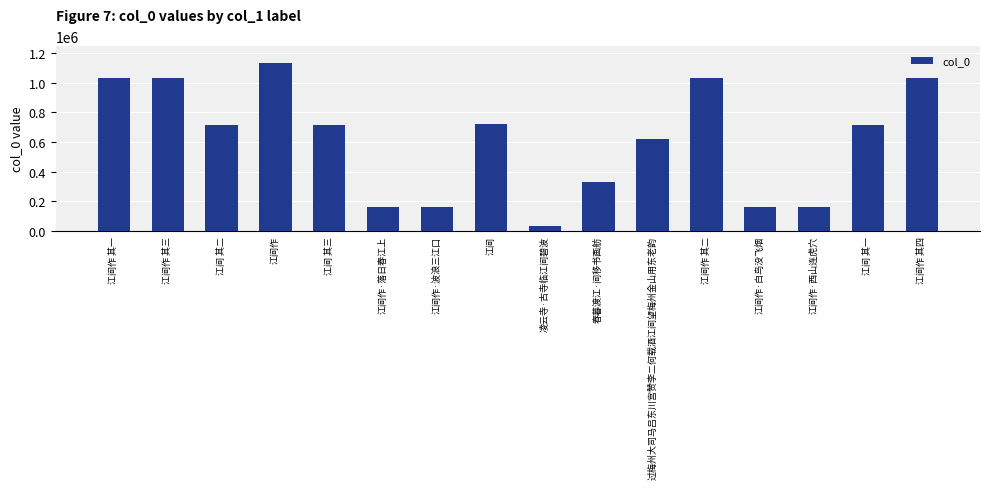

At which category does the chart reach its minimum across all series?

凌云寺·古寺临江间碧波